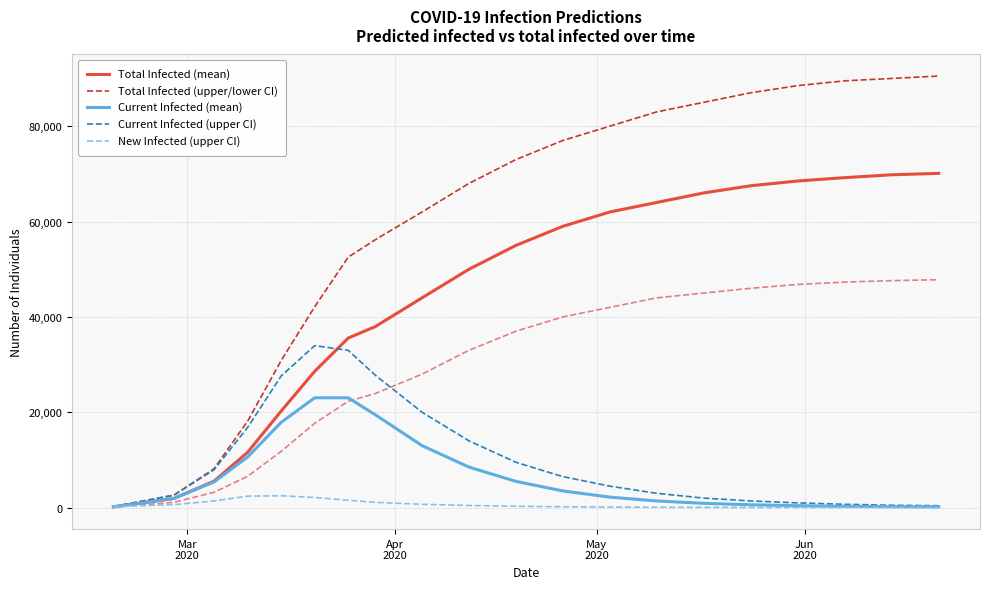

What is the greatest value displayed?

90500